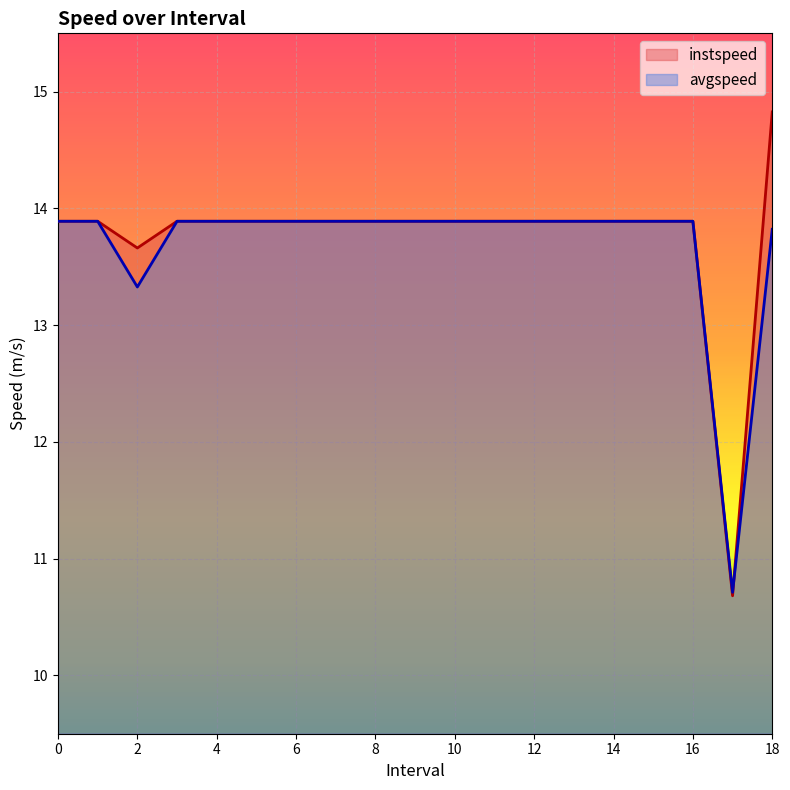

List the labels in order of avgspeed value, largest first.

0, 1, 3, 4, 5, 6, 7, 8, 9, 10, 11, 12, 13, 14, 15, 16, 18.0, 2.0, 17.0